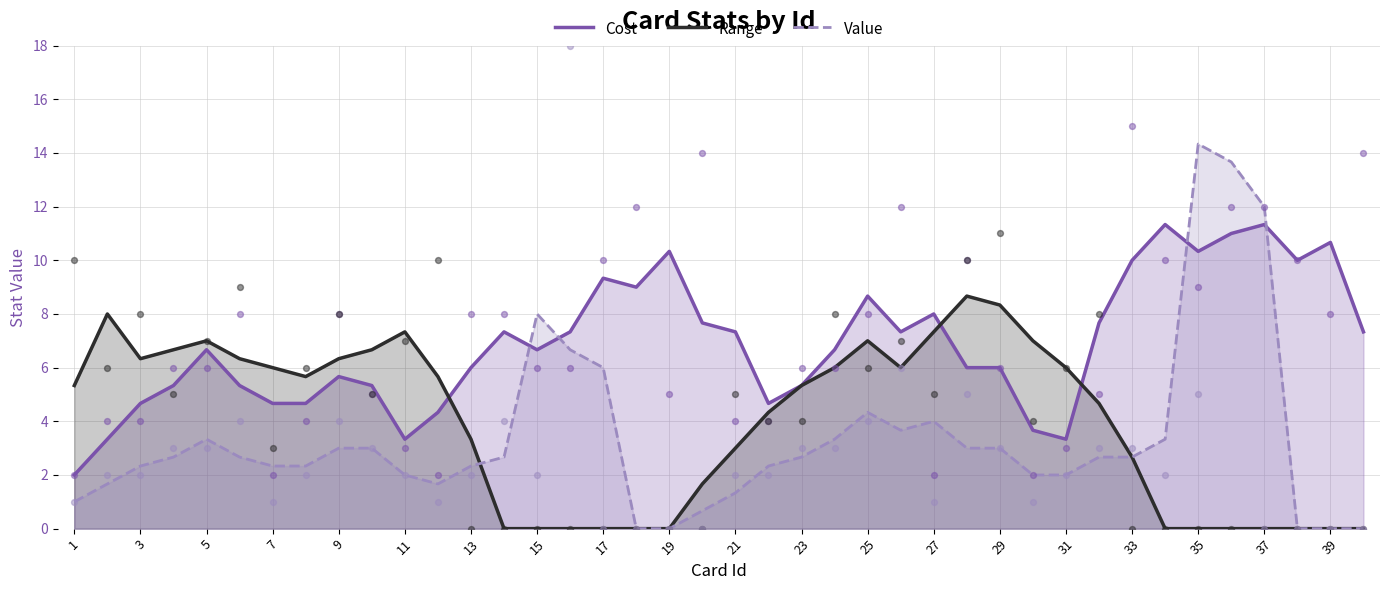

At how many categories does at least one series exceed 1?

40